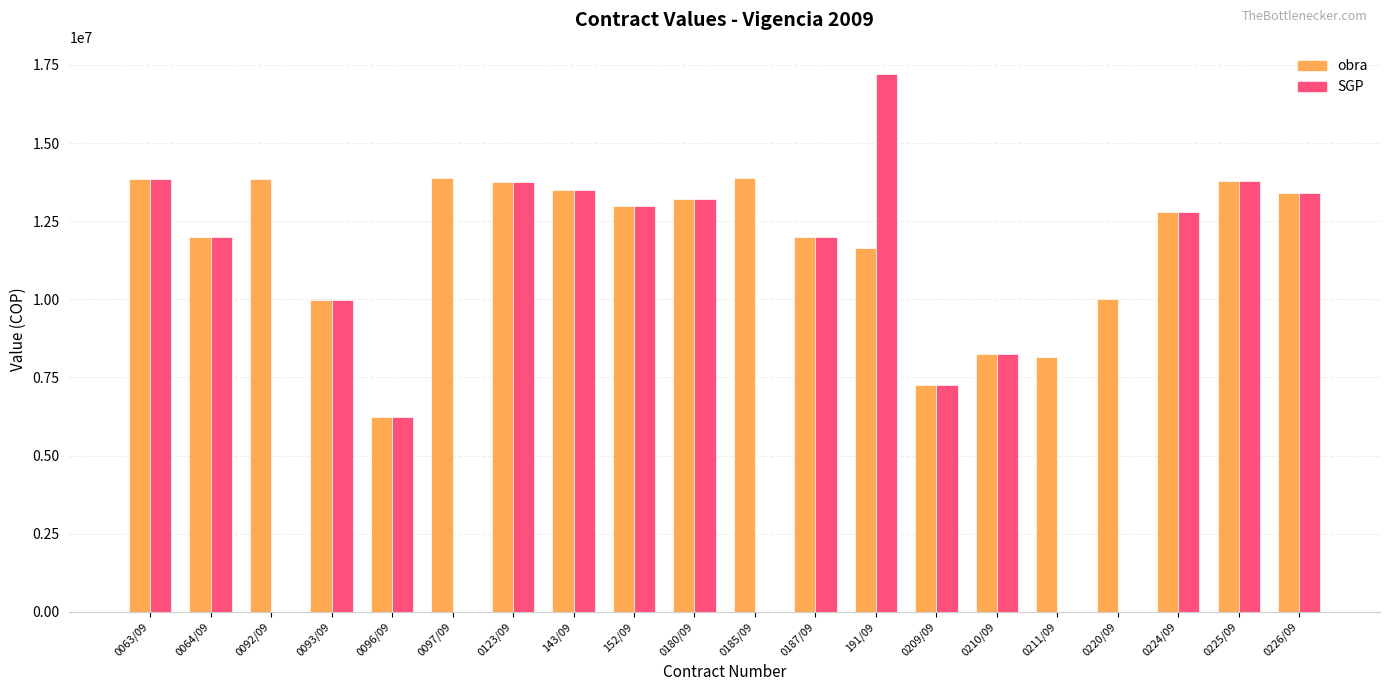

What is the highest value of the SGP series?

17216190